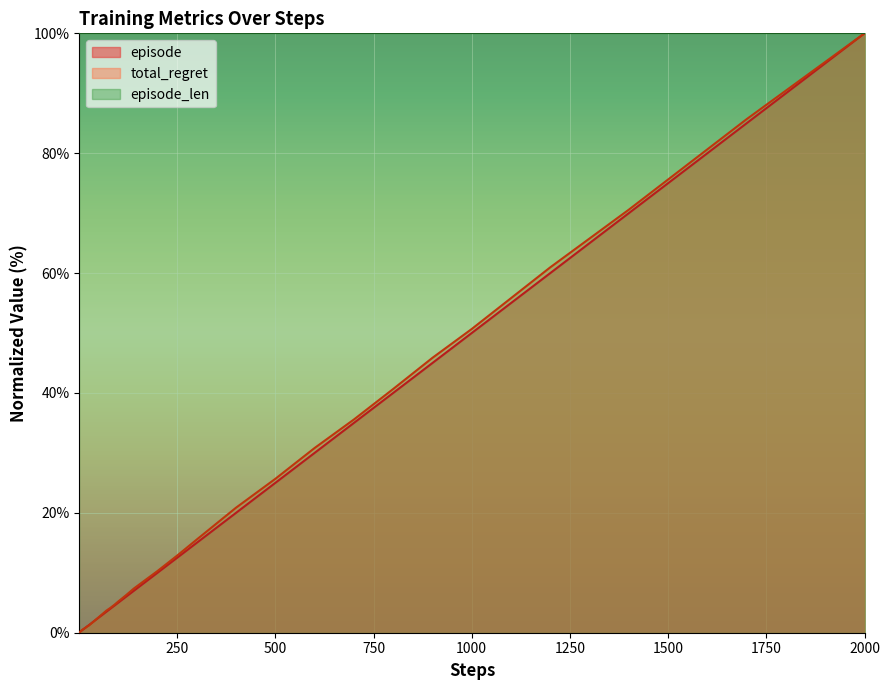

Which series has the largest range (max minus min)?

episode